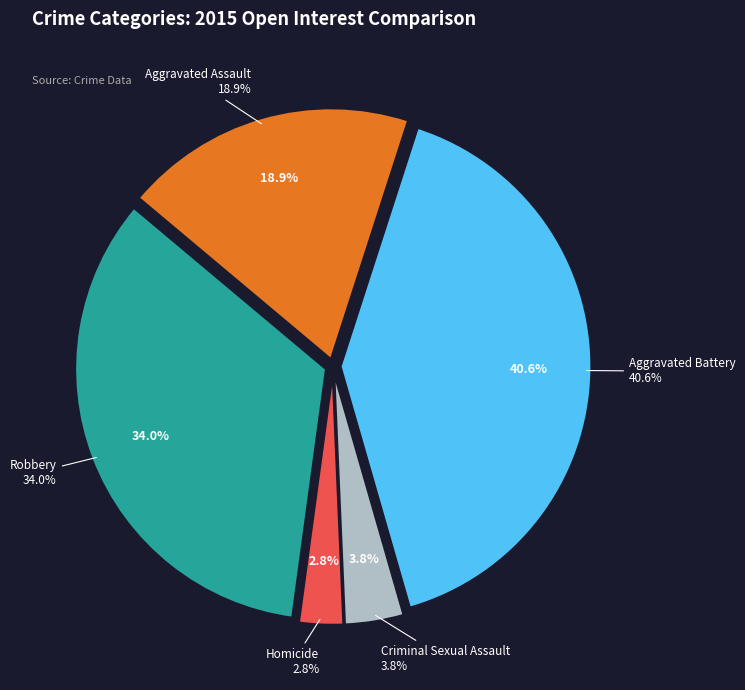

What is the largest slice in the pie chart?

Aggravated Battery